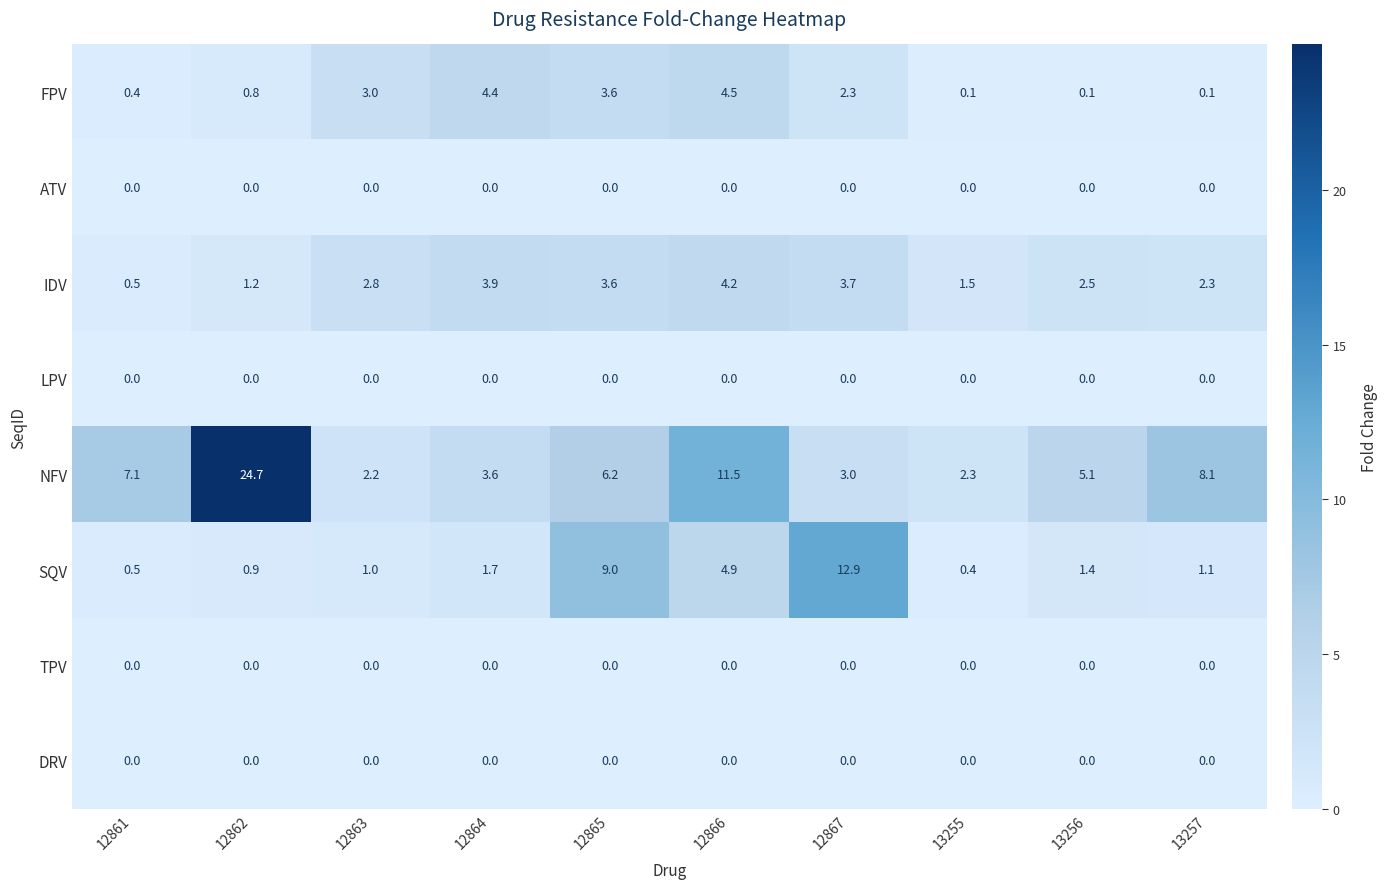

At which category does the chart reach its peak across all series?

12862